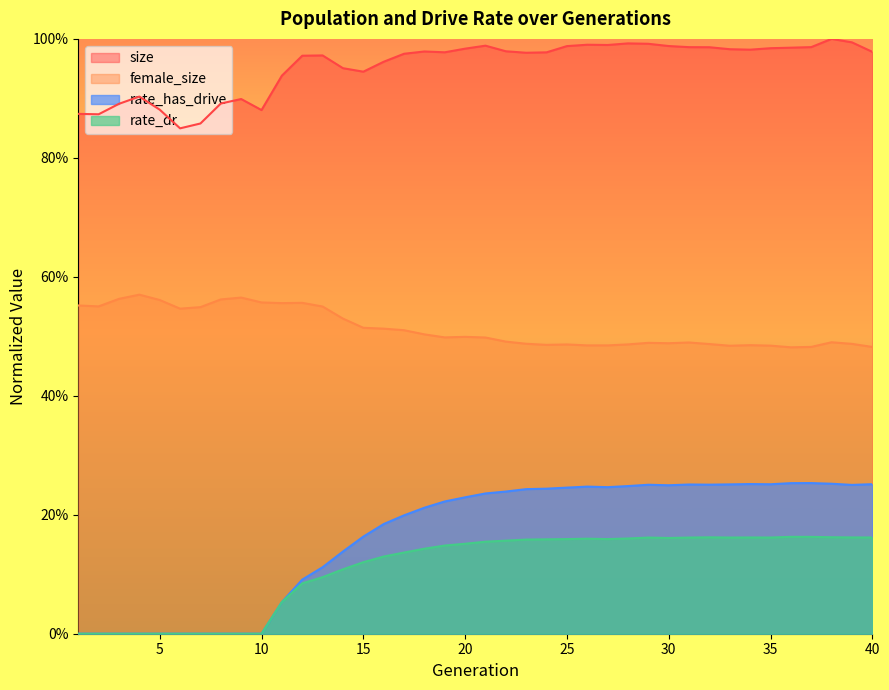

How many rate_has_drive values are between 0 and 1?

40